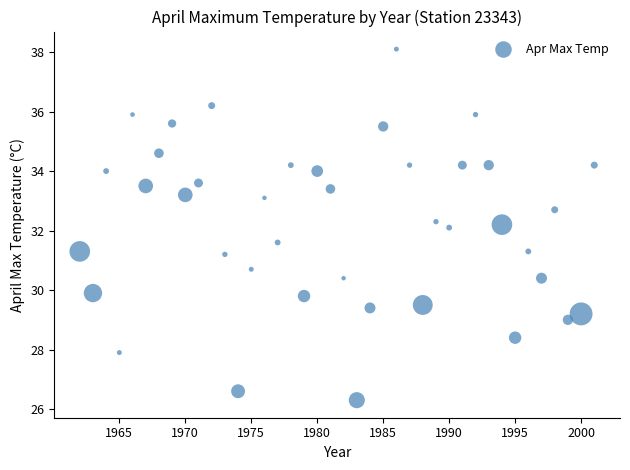

What is the range of X values (max minus min)?

39.0